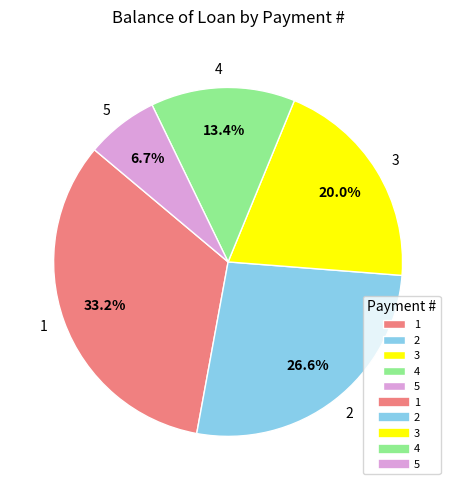

Is there any slice that represents more than half of the pie?

No